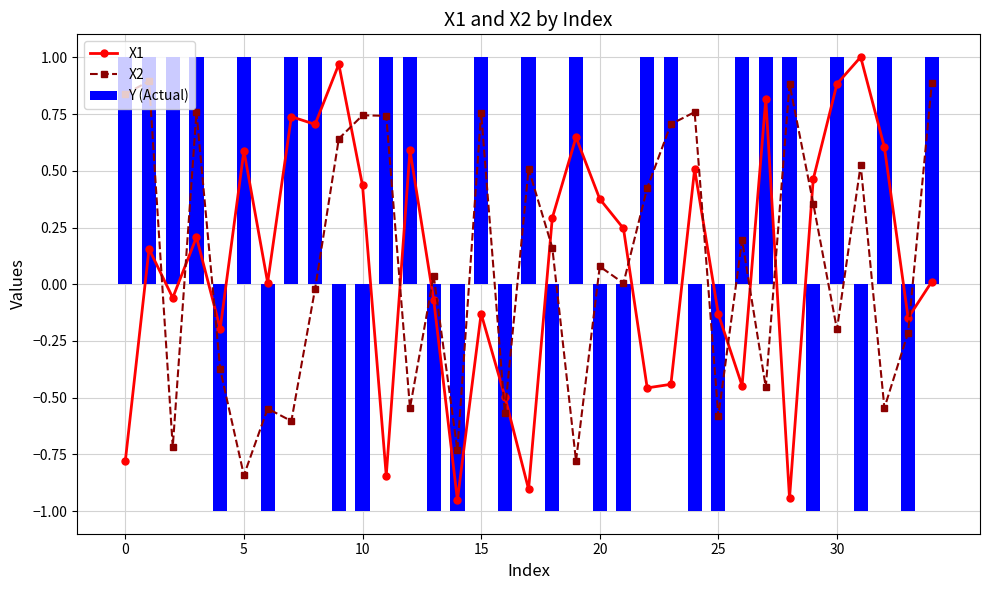

What is the difference between the maximum and minimum values in the X2 series?

1.7